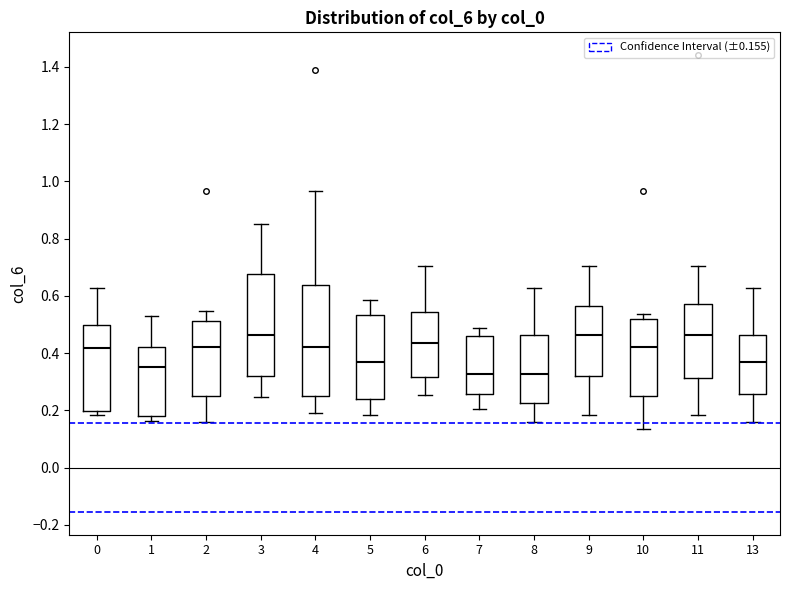

Comparing the boxes themselves (not the whiskers), which one is the tallest?

4